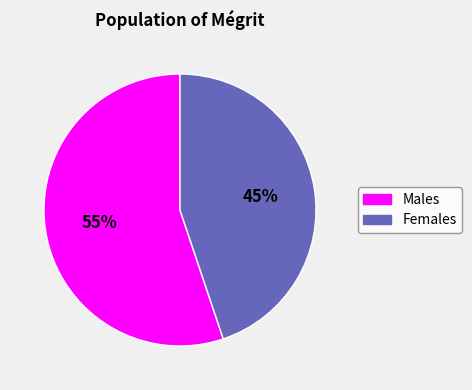

To the nearest percent, what is the difference between the largest and smallest slice percentages?

10%